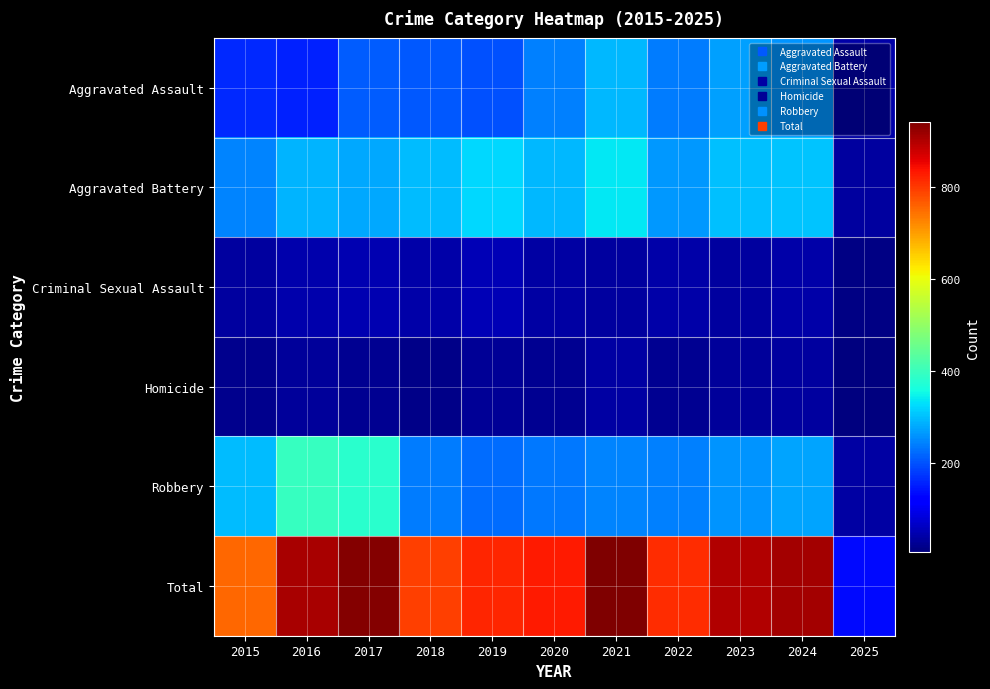

Which series changed the most between 2018 and 2024?

Total